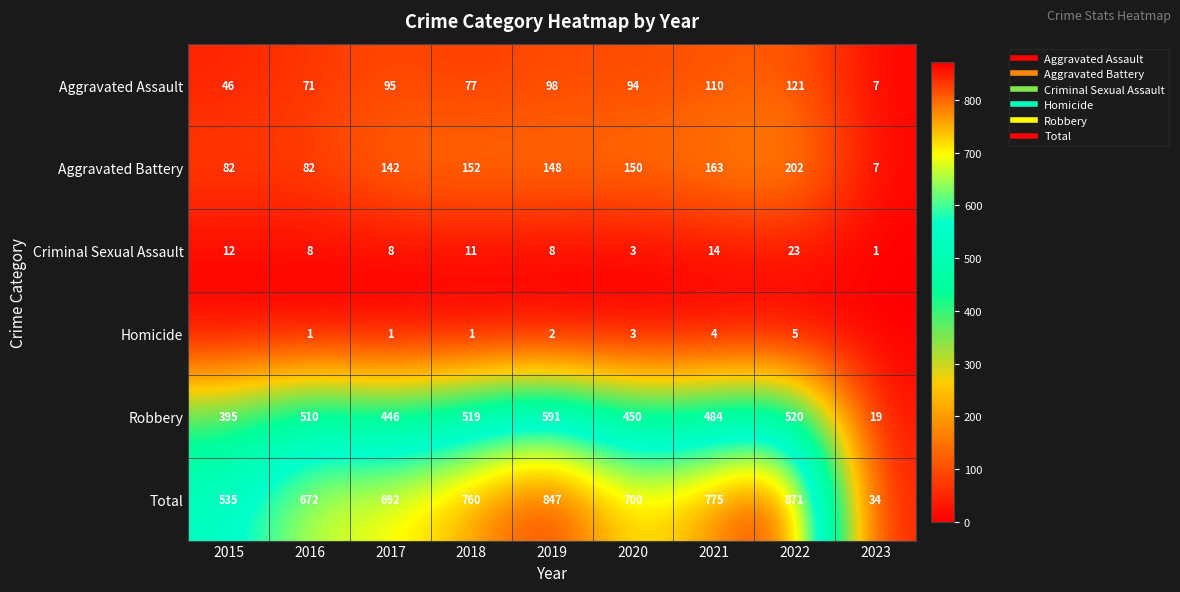

Count the Homicide values in the range 1 to 3.

5